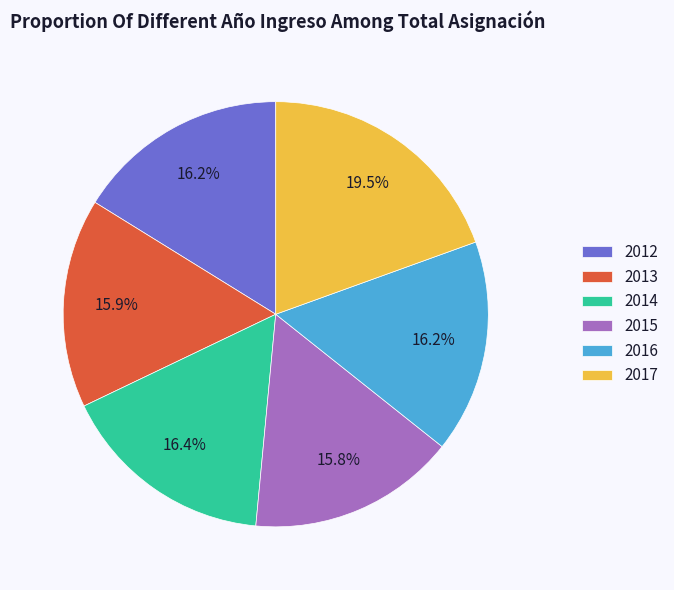

Do 2015 and 2014 together represent more than half of the pie?

No